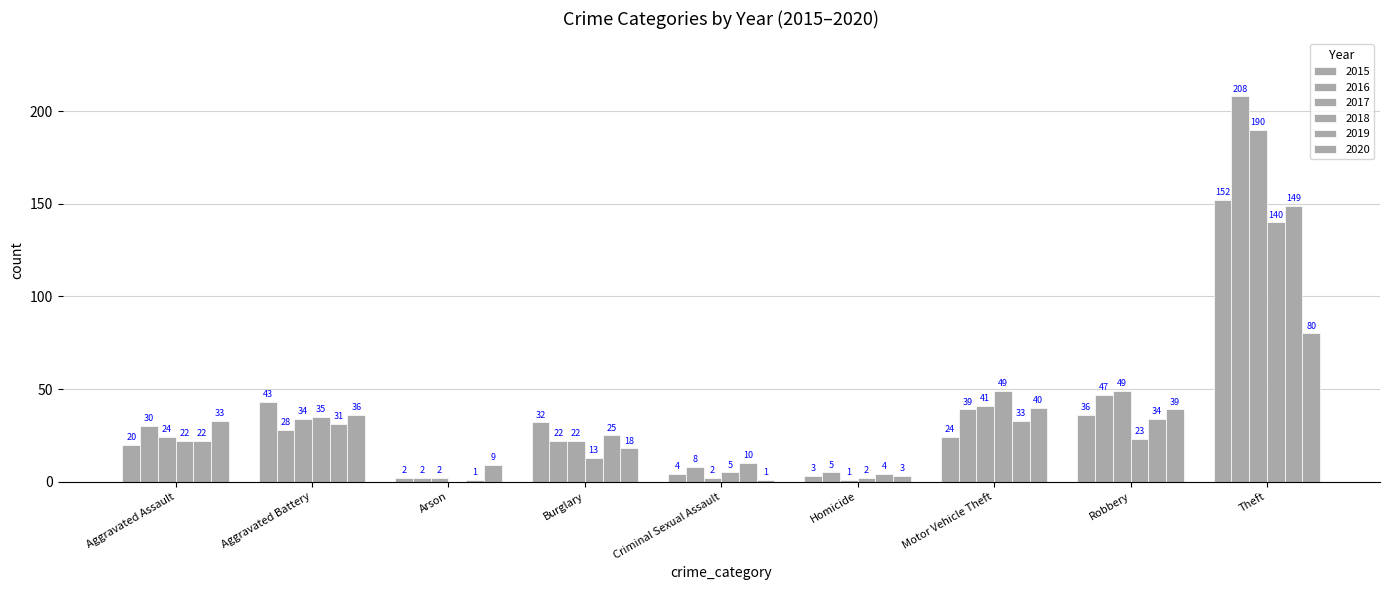

How many groups of bars are there?

9